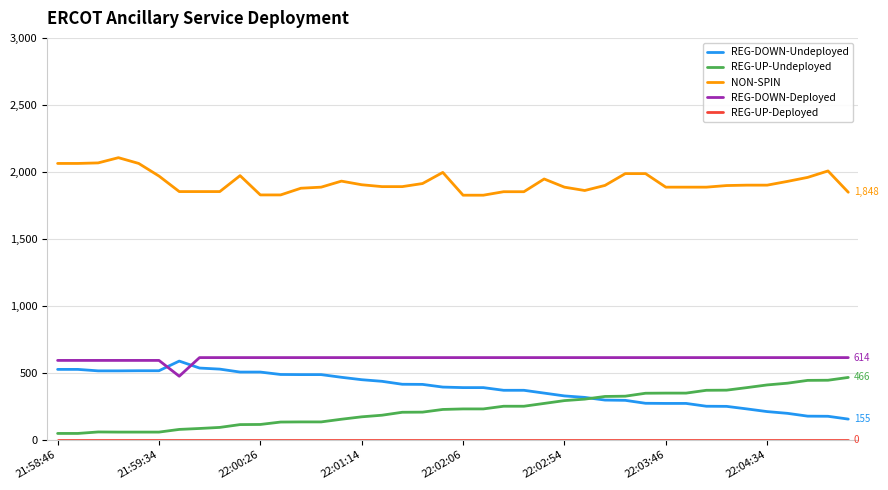

What is the maximum value shown in the chart?

2106